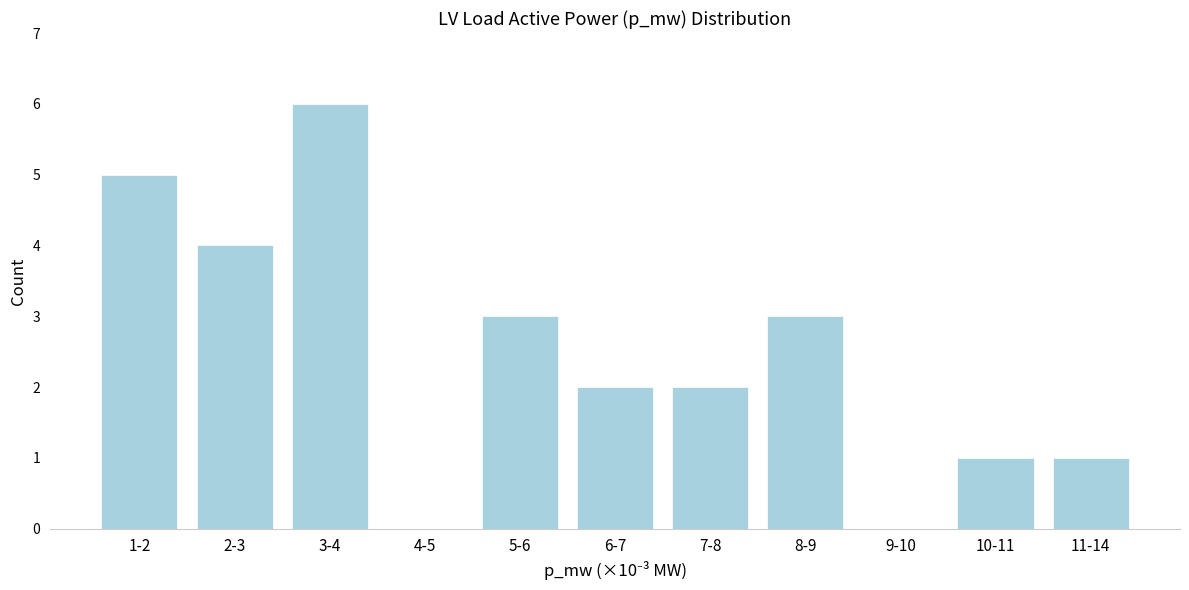

Reading left to right, what are all the values shown in this chart?

1-2=5	2-3=4	3-4=6	4-5=0	5-6=3	6-7=2	7-8=2	8-9=3	9-10=0	10-11=1	11-14=1